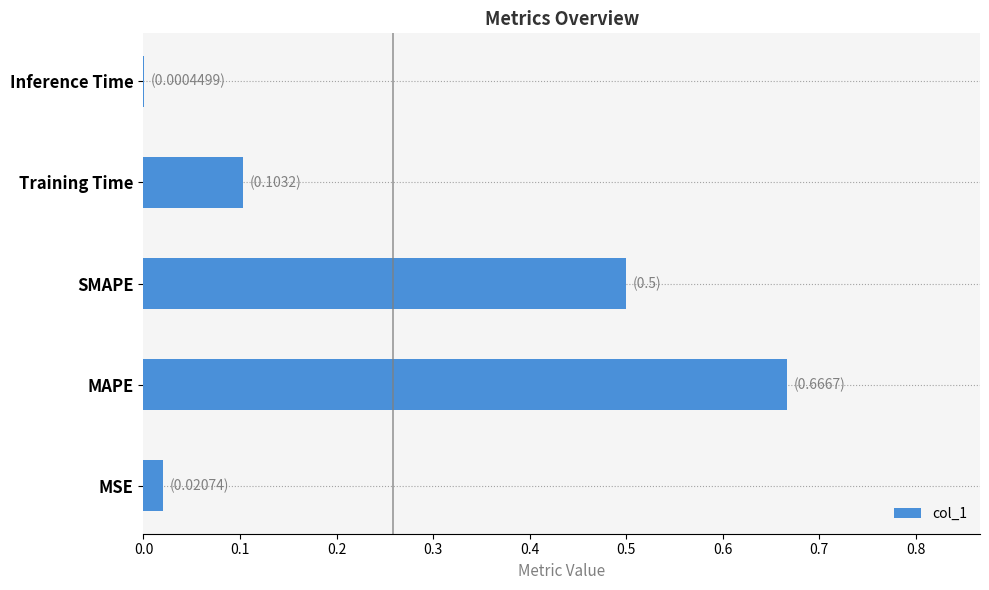

What is the change in value from MSE to SMAPE?

+0.5